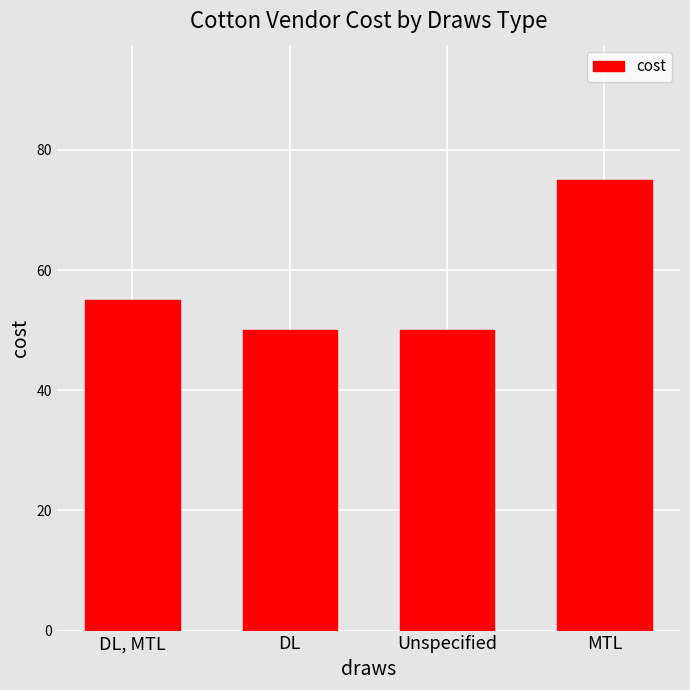

Reading left to right, extract all data points from this chart.

DL, MTL=55	DL=50	Unspecified=50	MTL=75